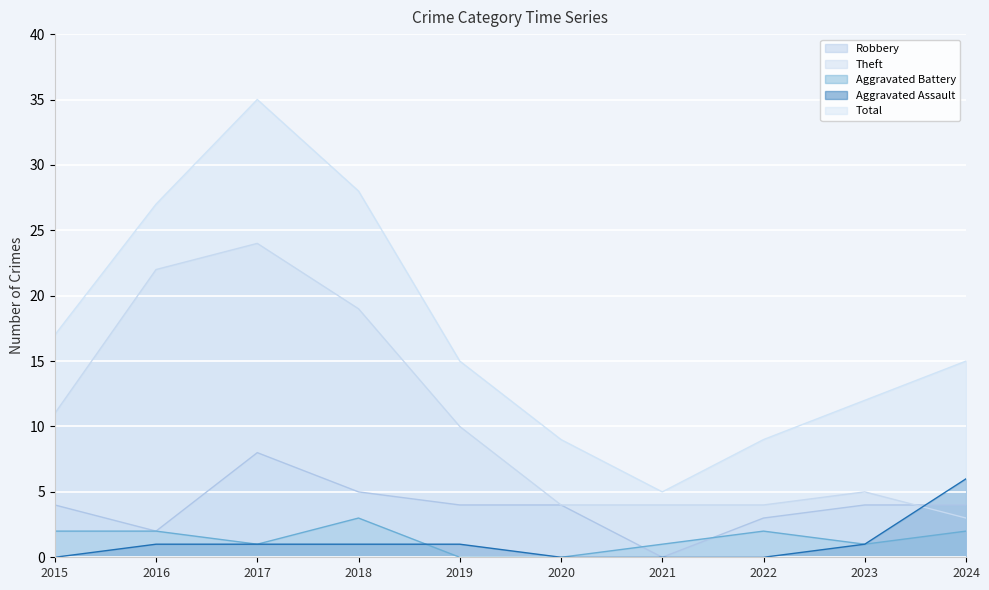

What is the difference between the second highest and minimum values in the Total series?

23